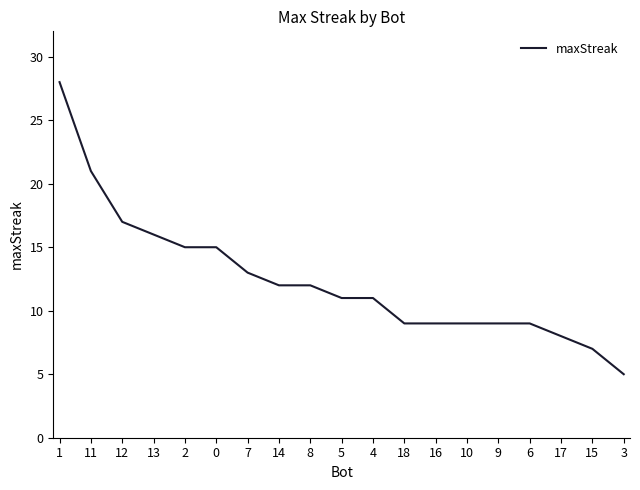

Which category has the highest value across all series?

1